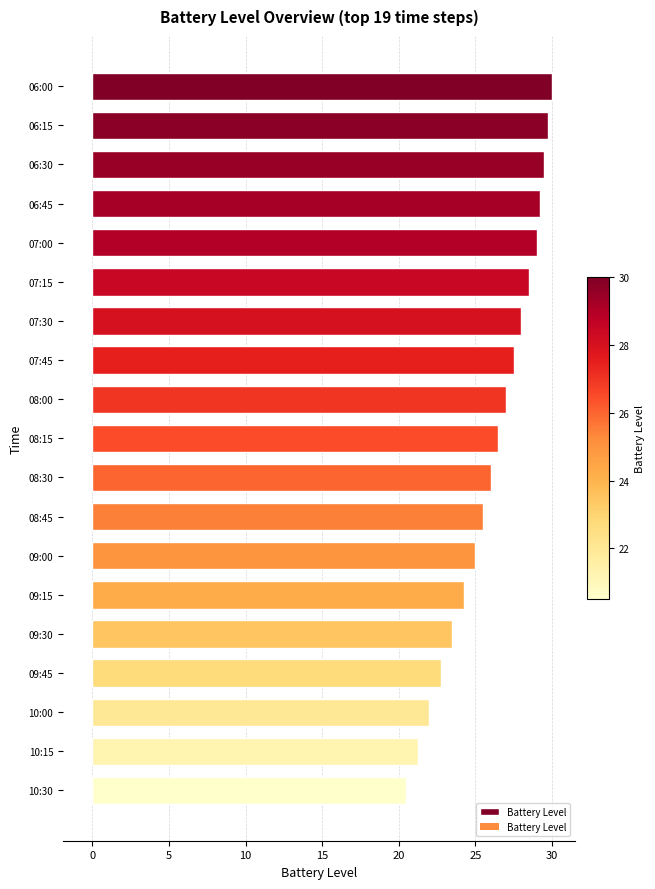

What is the maximum value shown in the chart?

30.0